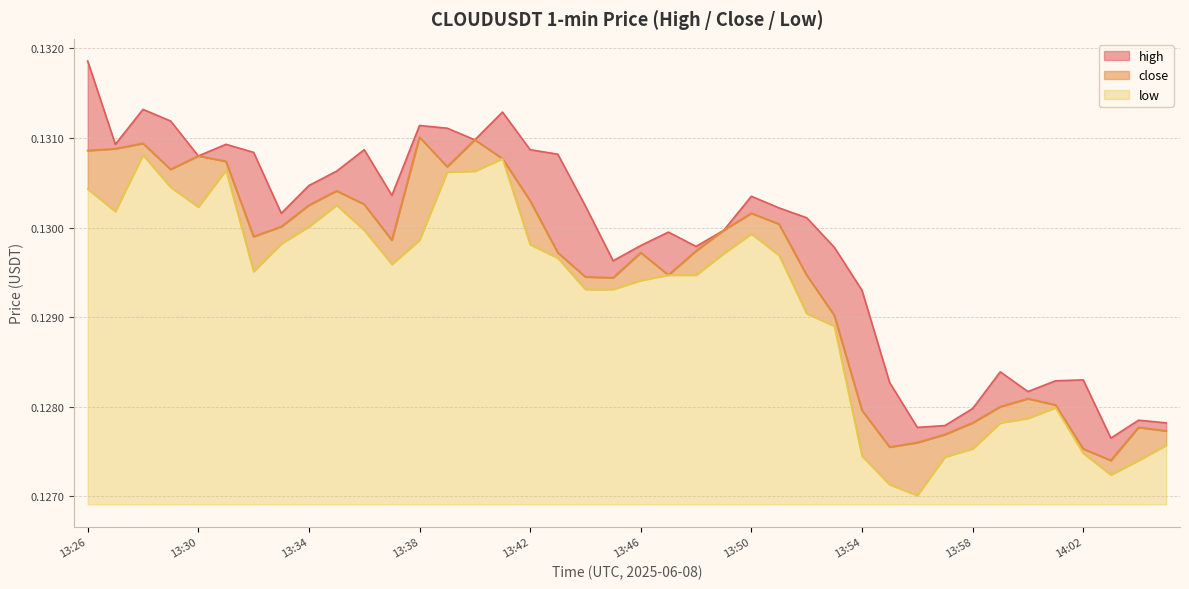

What is the value of the close point at the 6th from the left?

0.1